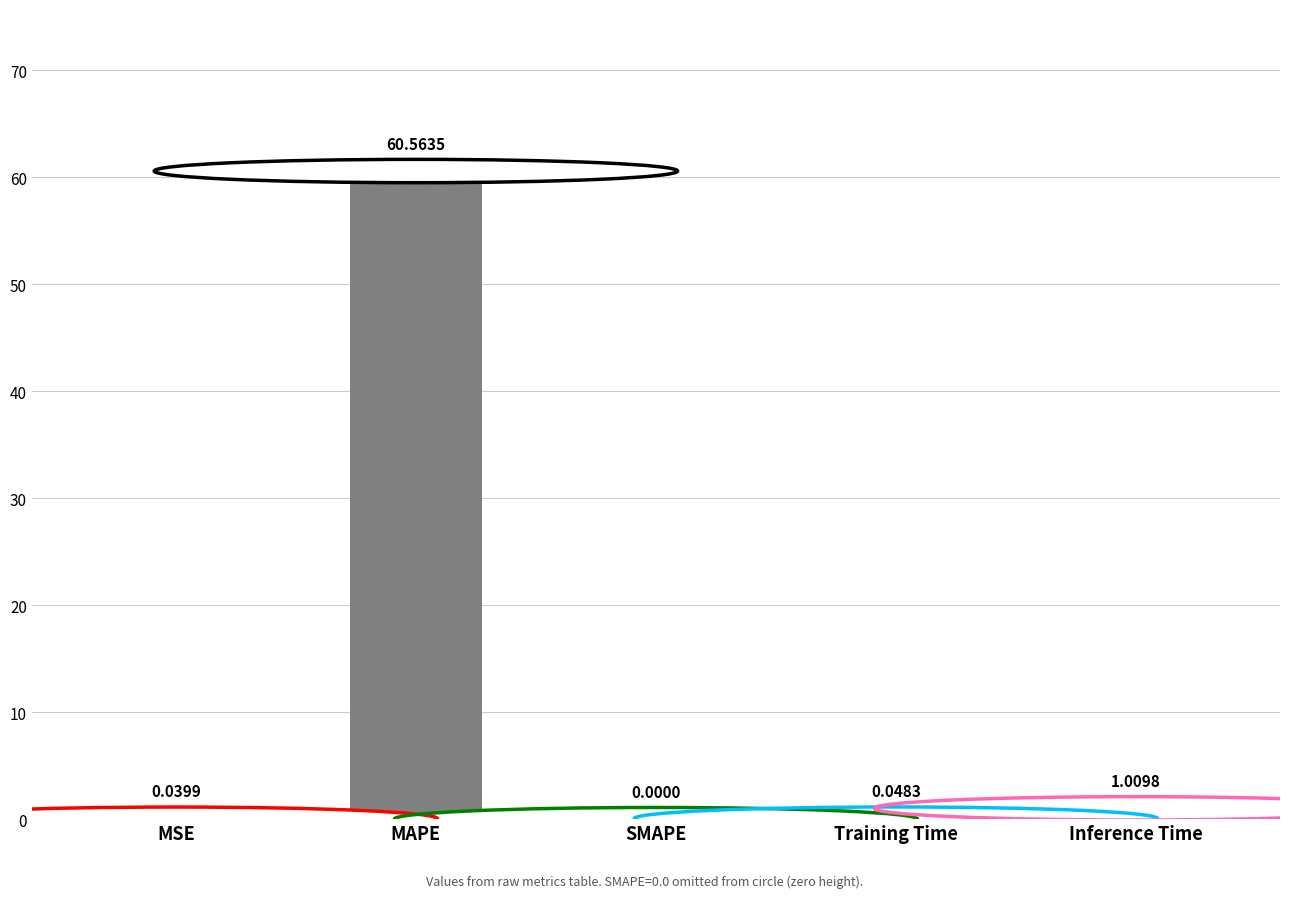

What is the sum of all values?

61.7